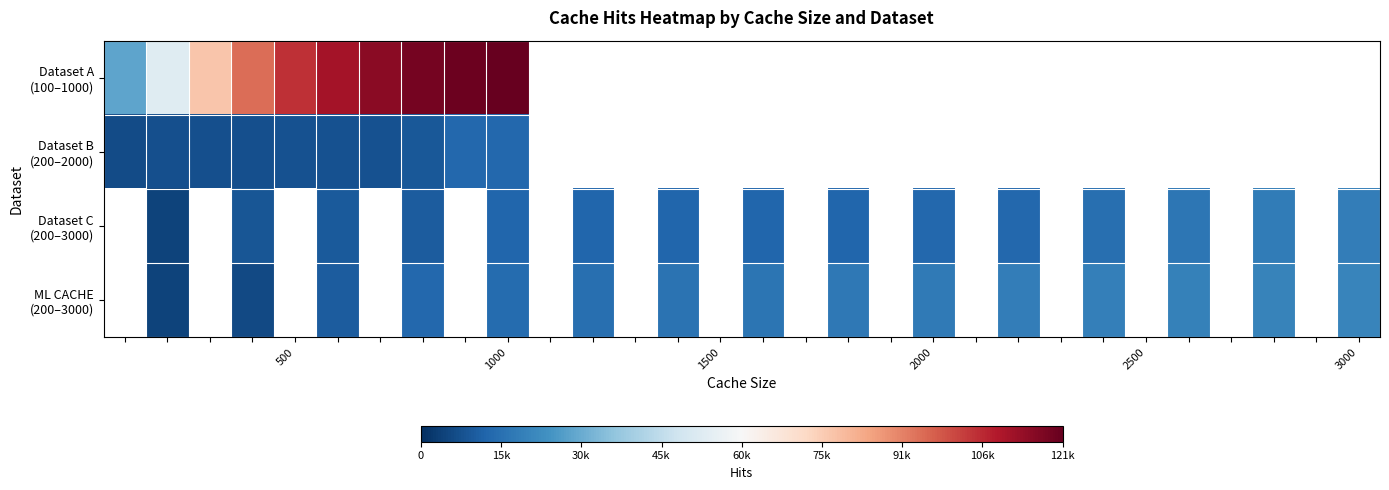

What is the greatest value displayed?

121452.0